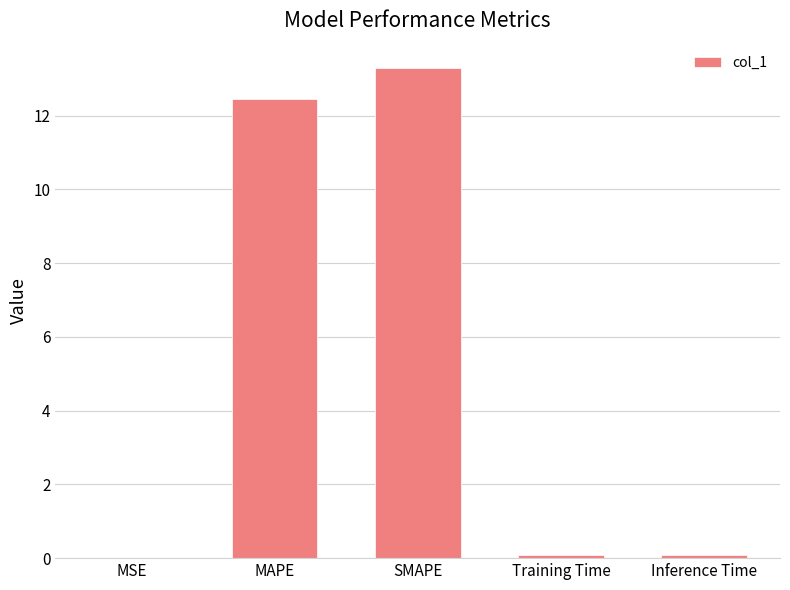

Which has a higher value, SMAPE or Inference Time?

SMAPE